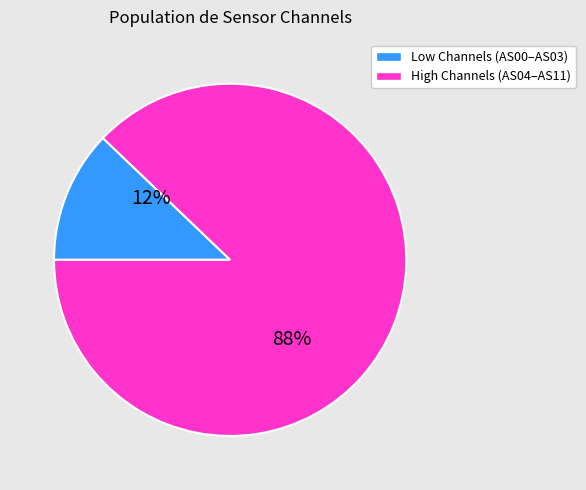

Is there a majority slice in this chart?

Yes